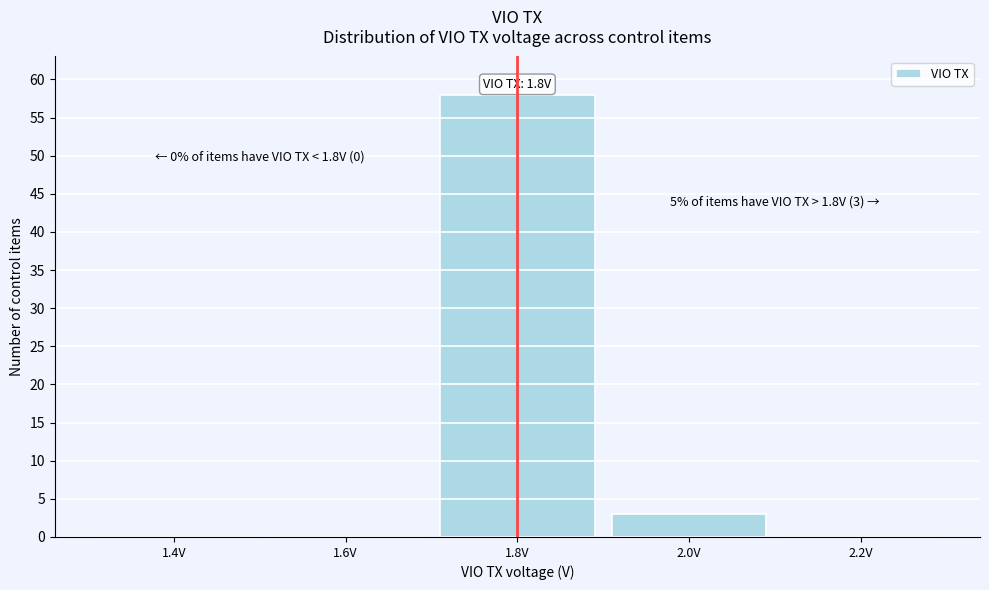

Reading left to right, list all the values displayed in this chart.

1.4V=0	1.6V=0	1.8V=58	2.0V=3	2.2V=0